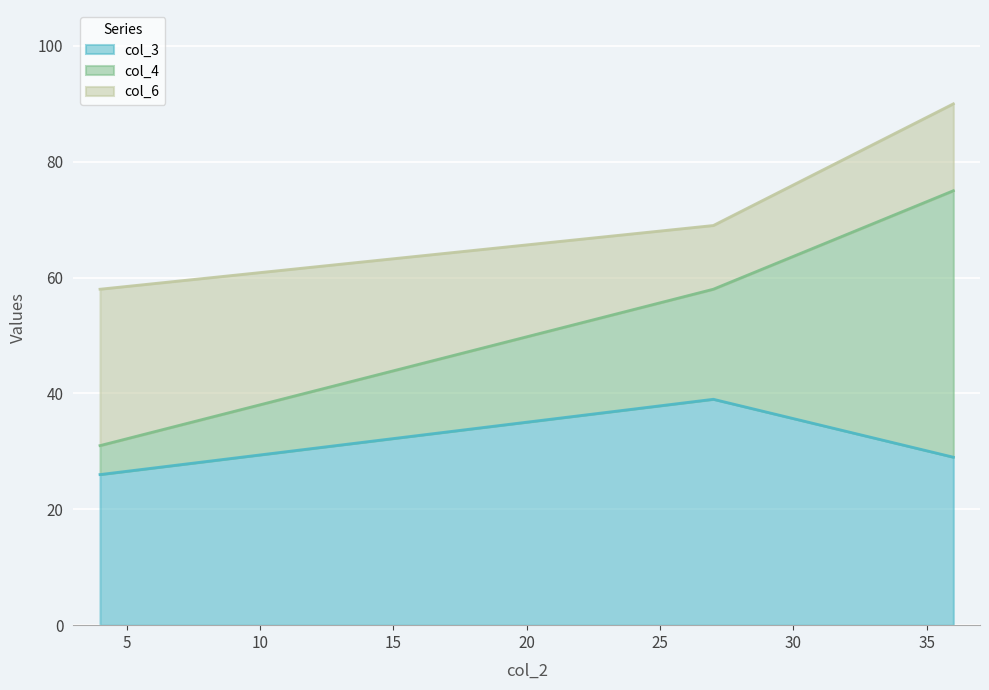

At which label does col_4 reach its minimum?

4